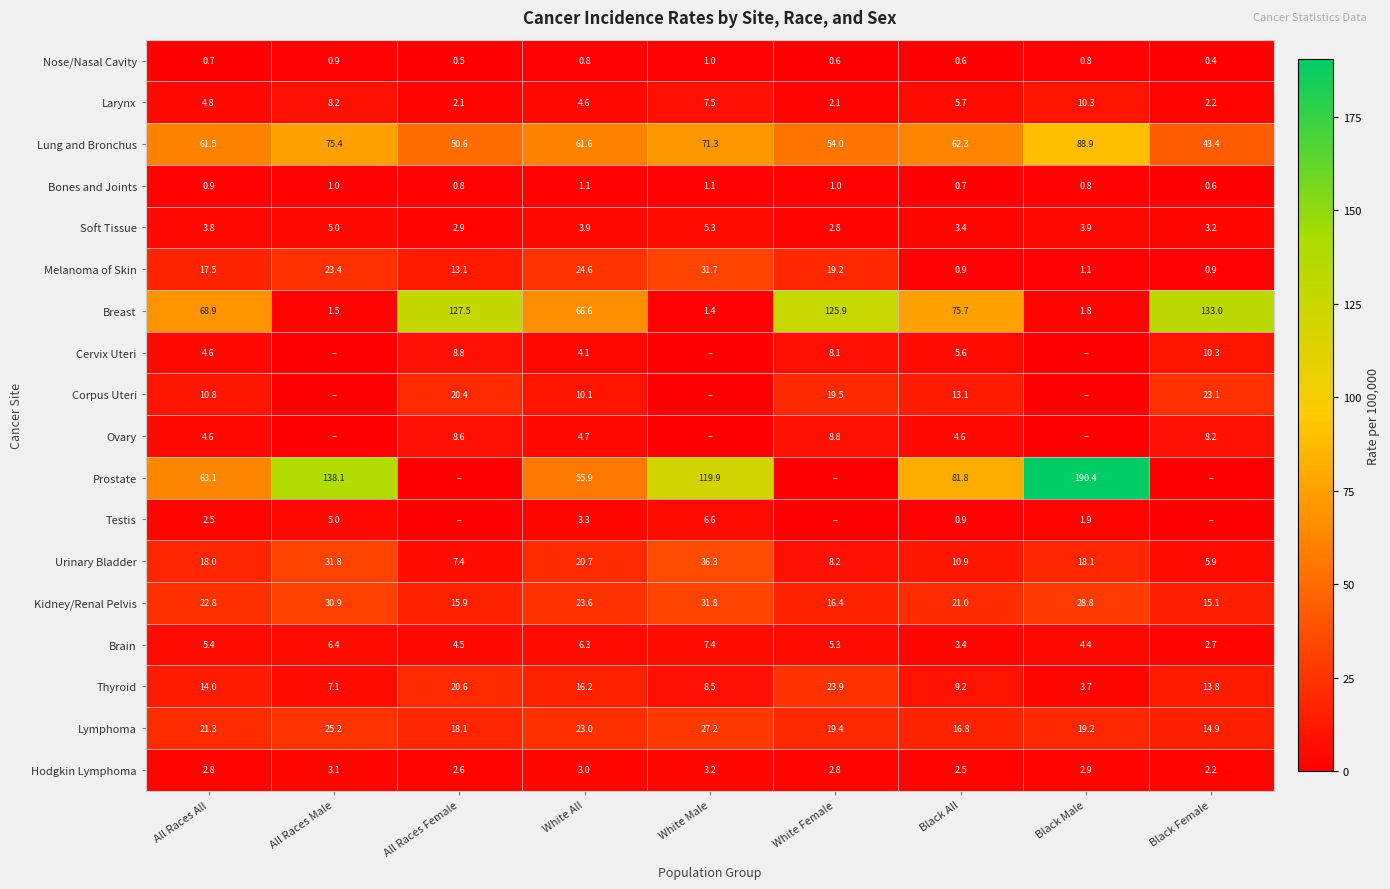

The Kidney/Renal Pelvis series shows 18.6 at White Male. True or false?

False